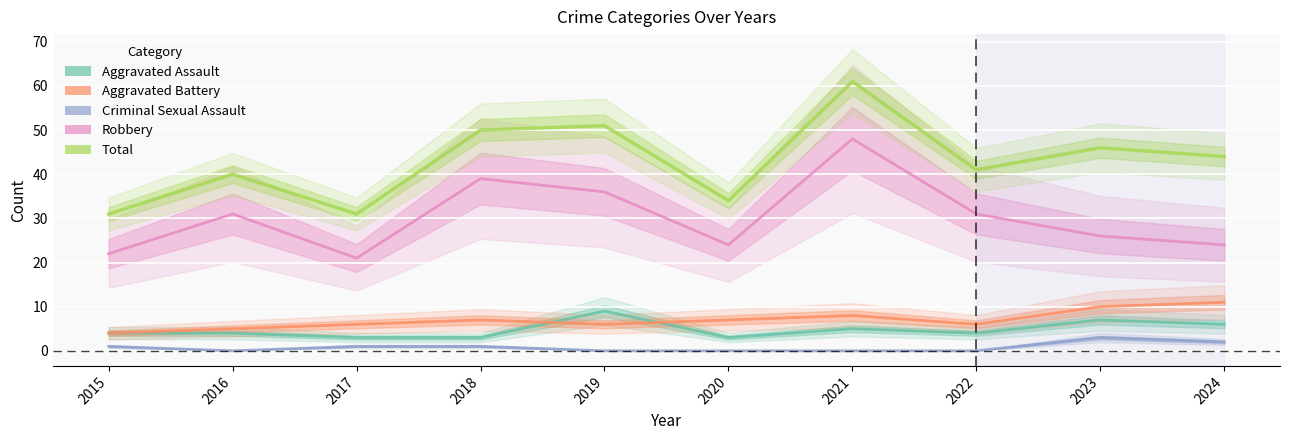

True or false: Criminal Sexual Assault has a value of 2 at 2024.

True